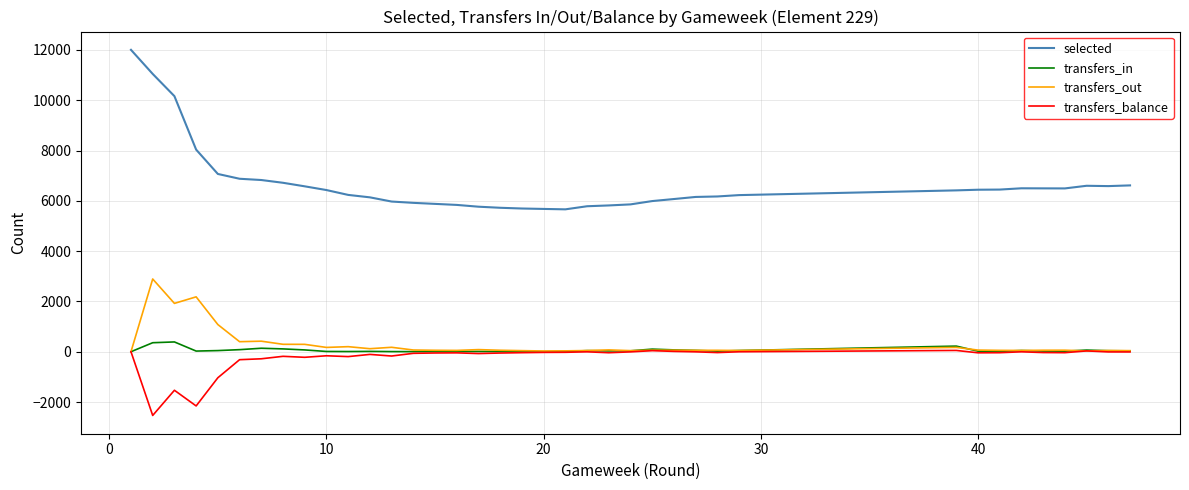

True or false: transfers_out and selected intersect in this chart.

False